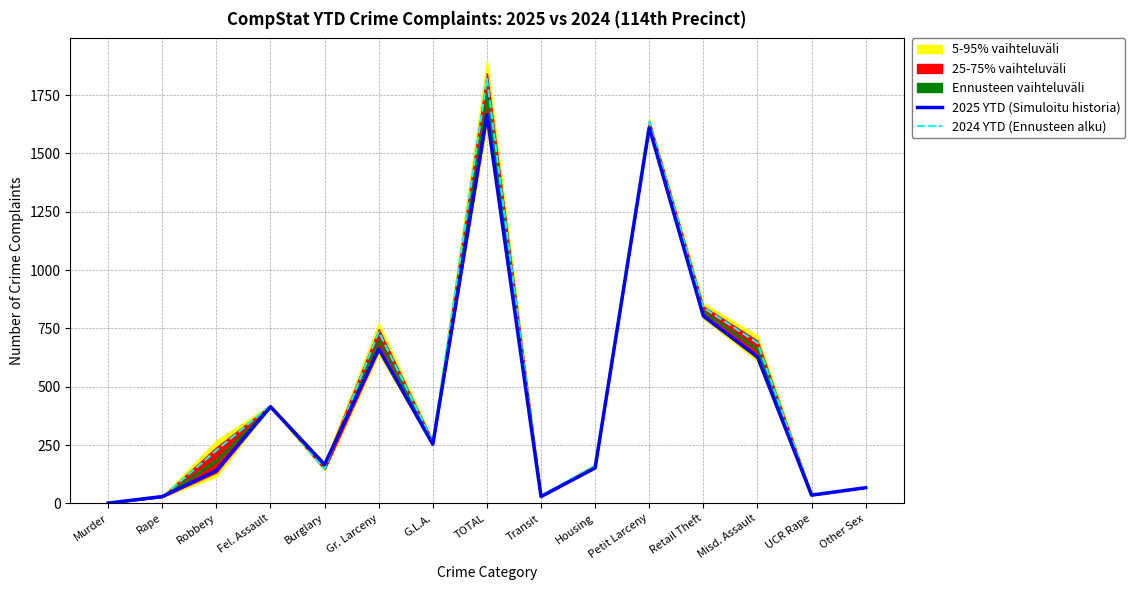

Reading left to right, list all the values displayed in this chart.

2025 YTD (Simuloitu historia): 1	29	141	414	166	662	253	1666	29	152	1611	803	628	35	67
2024 YTD (Ennusteen alku): 0	27	227	419	147	736	265	1821	33	162	1636	839	688	39	68